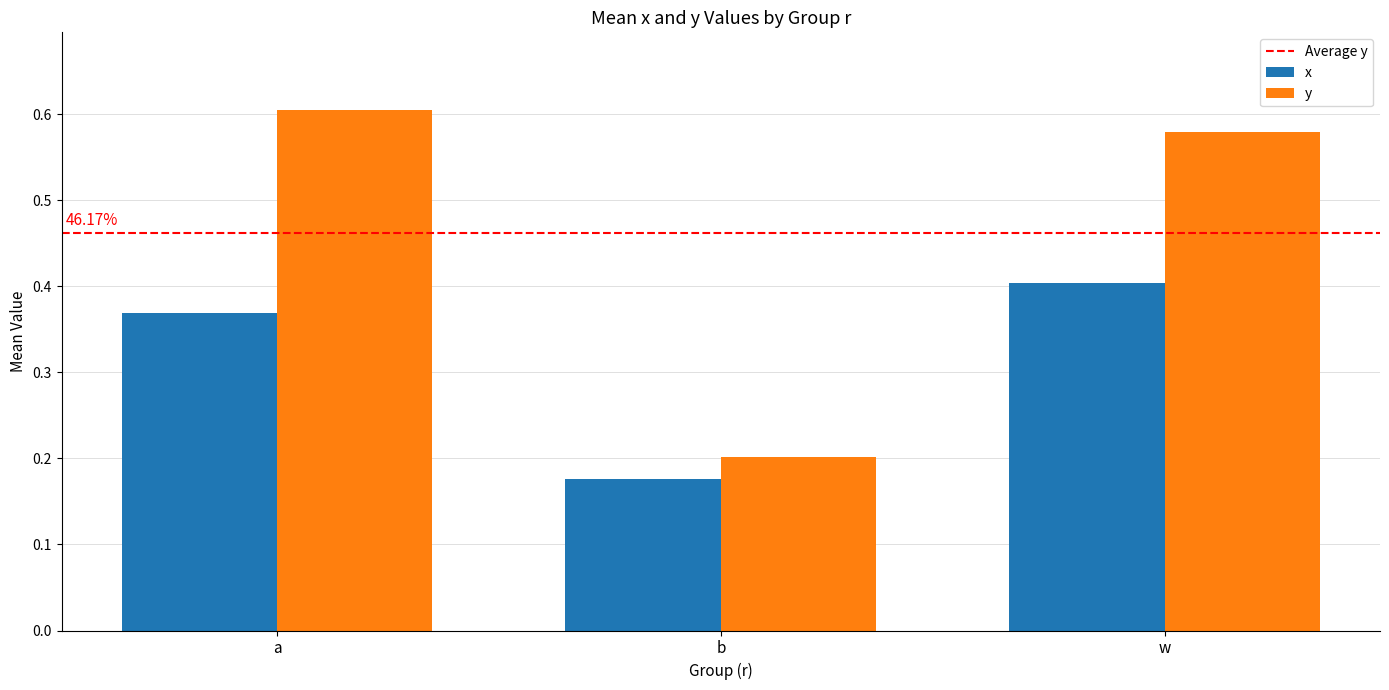

Is it true that x equals 0.4 at a?

True